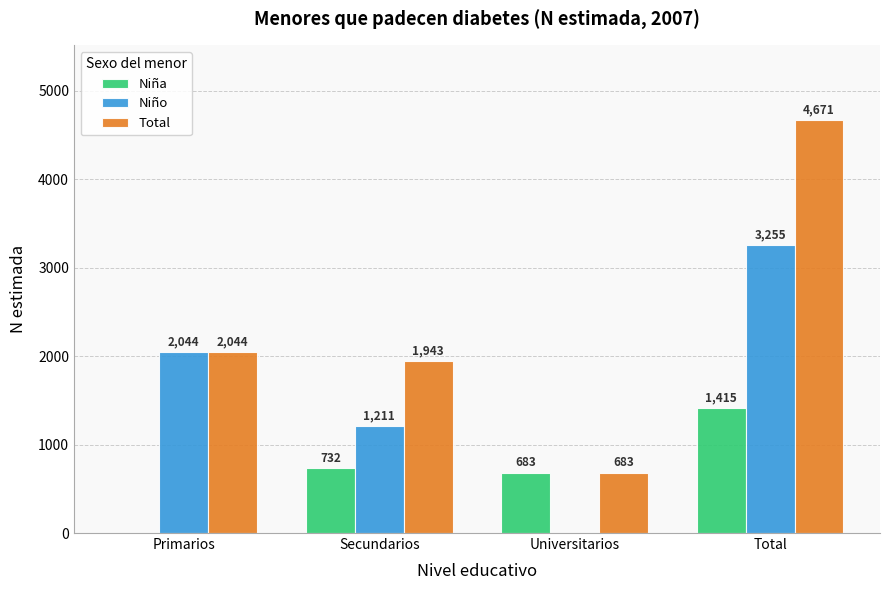

What is the total value across all series at Total?

9341